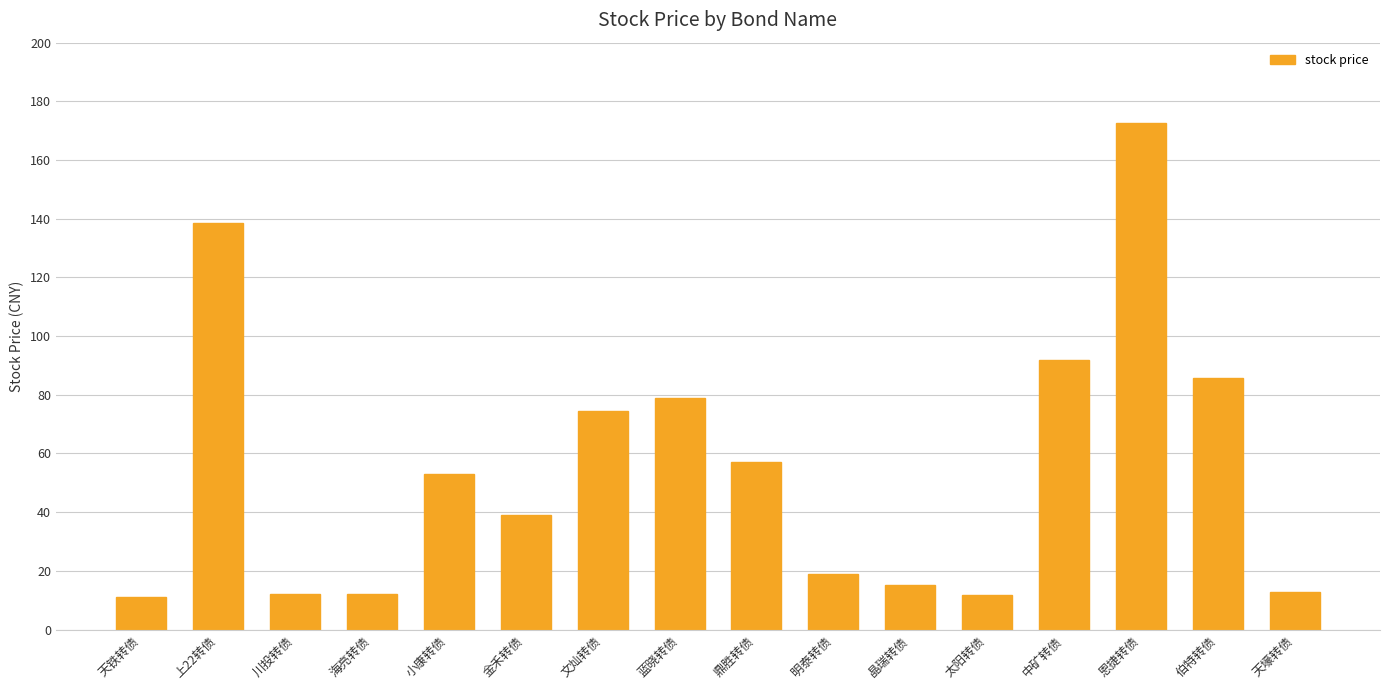

What is the average value?

55.4